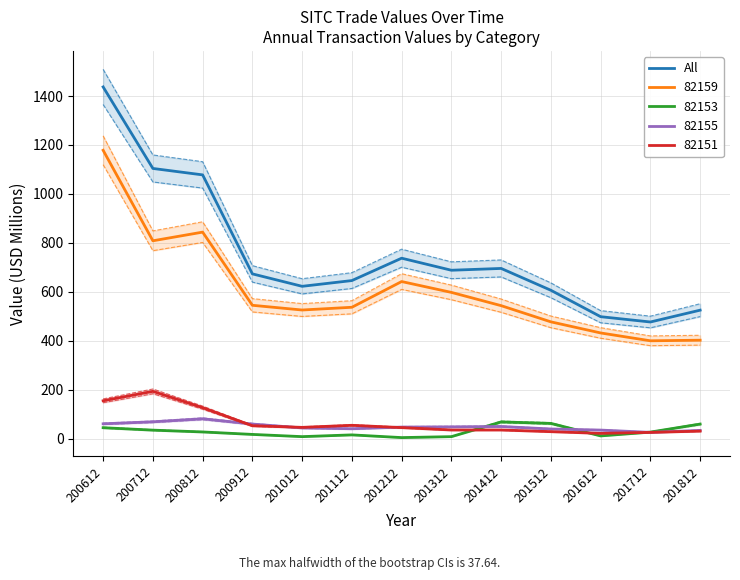

What is the minimum value shown in the chart?

476.4